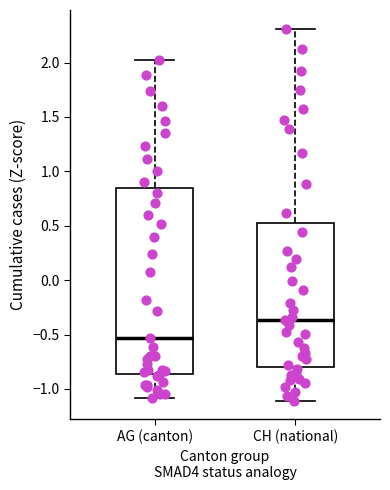

Which box has the highest median line?

CH (national)